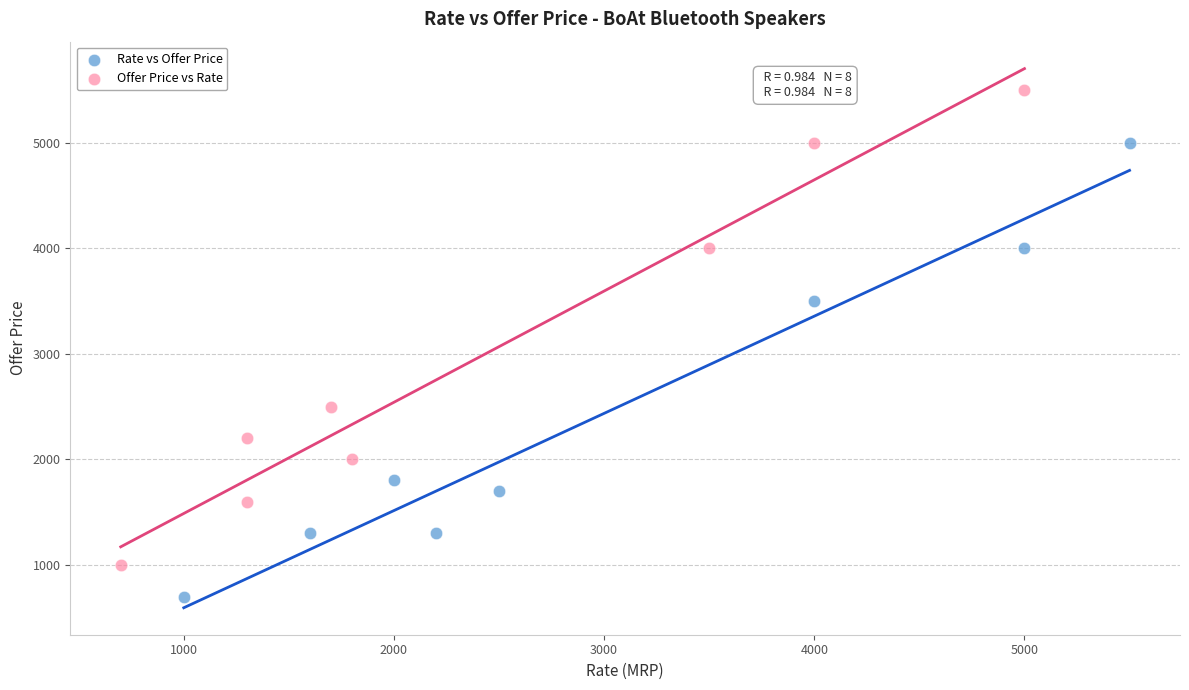

Which series contains the highest Y value?

Offer Price vs Rate